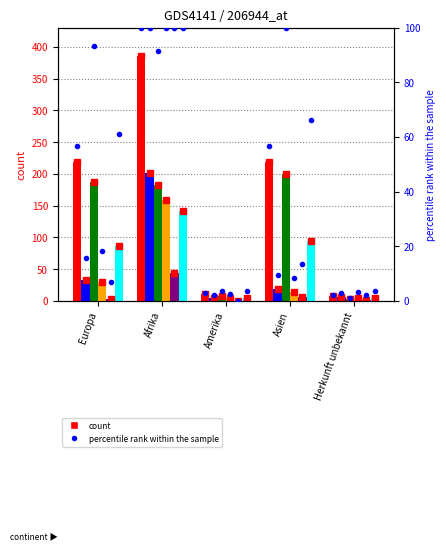

What is the label of the 2nd bar from the left?

Afrika